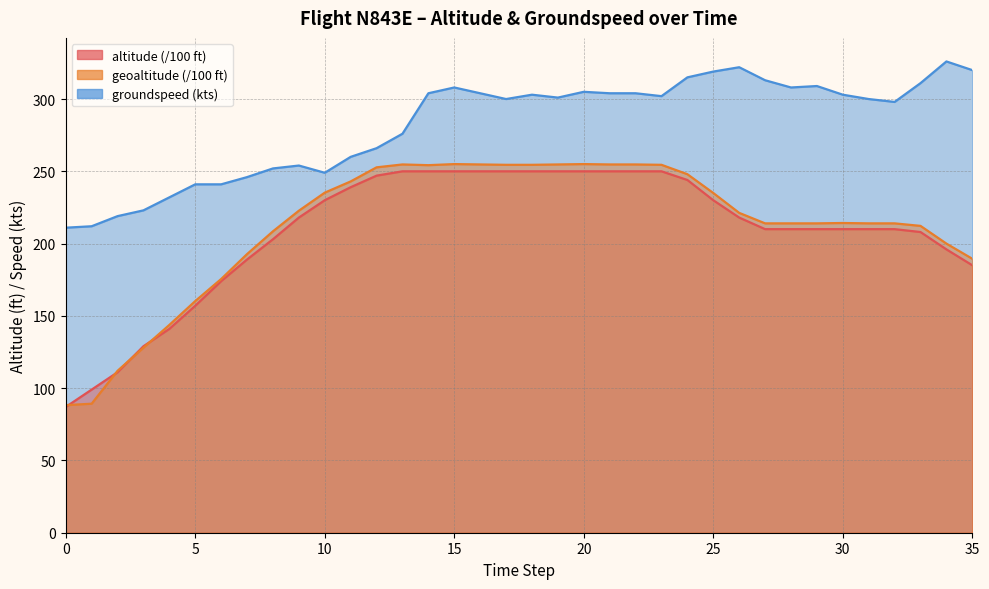

At which label is groundspeed closest to 268?

12